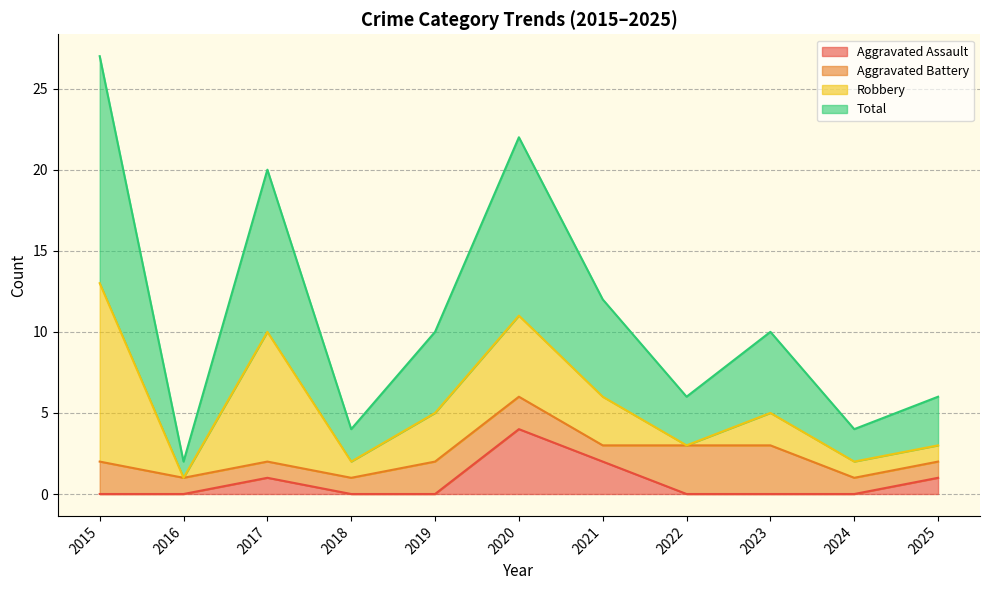

True or false: Total has a value of 7 at 2024.

False